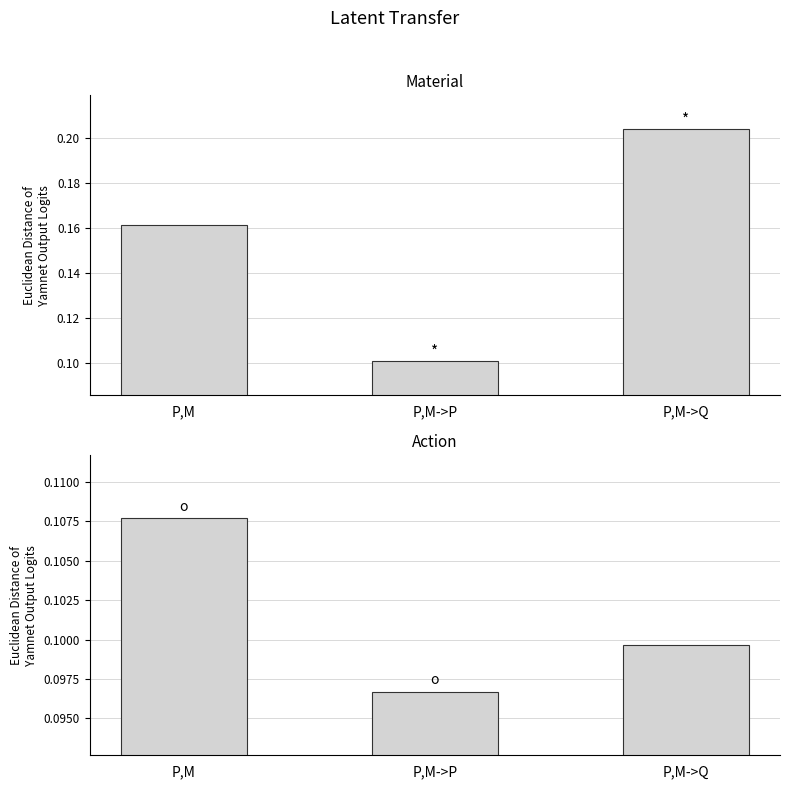

What is the difference between the highest and lowest values at P,M->Q?

0.1